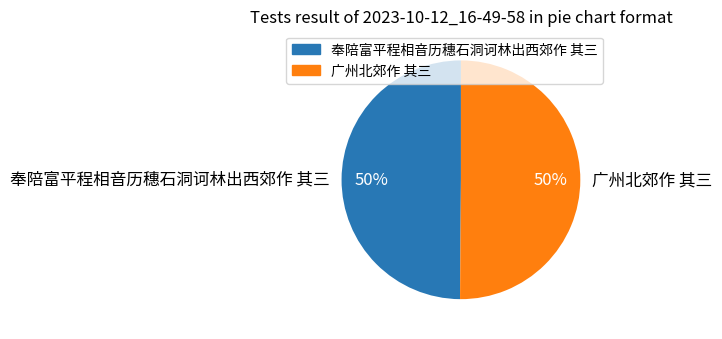

What percentage is the 奉陪富平程相音历穗石洞诃林出西郊作 其三 slice, to the nearest percent?

50%